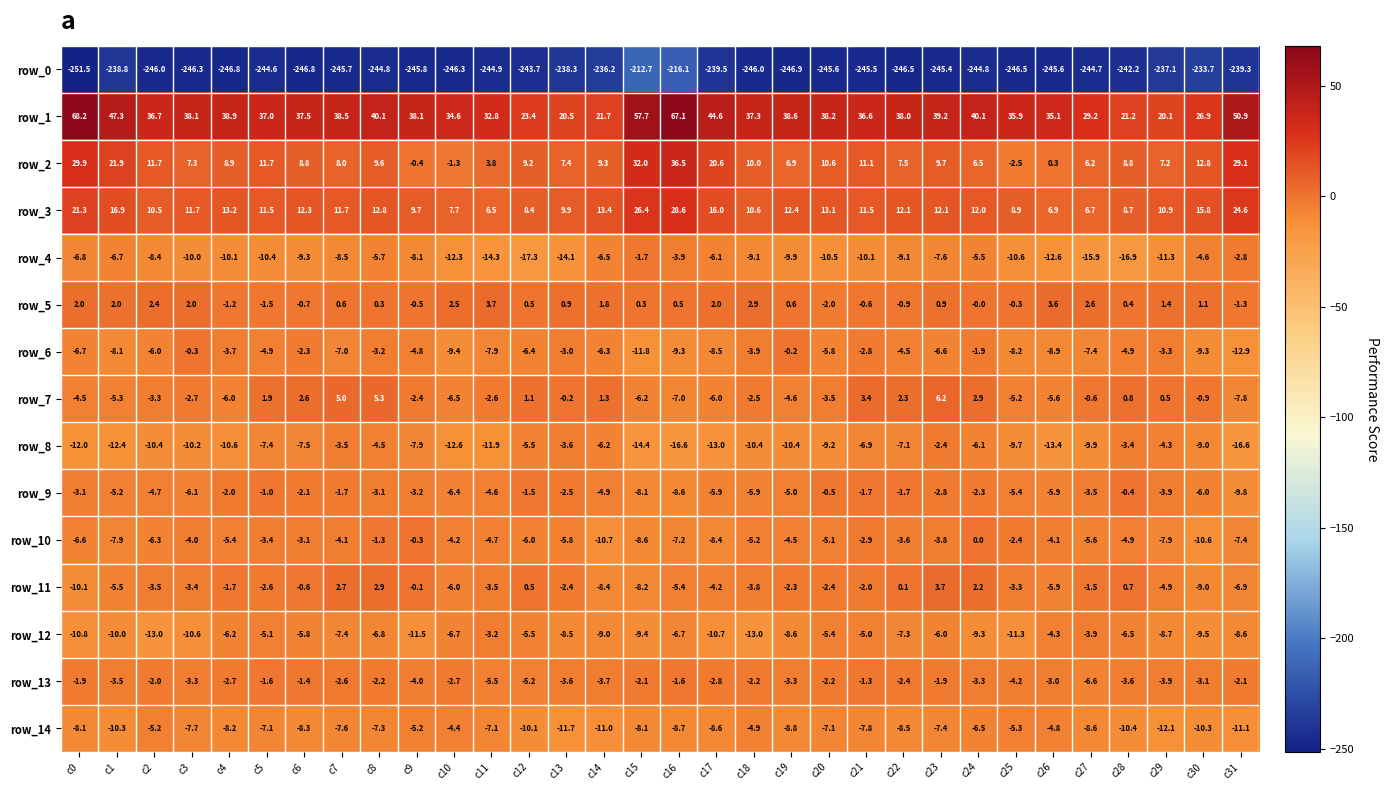

At which category is the sum across all series the highest?

c16